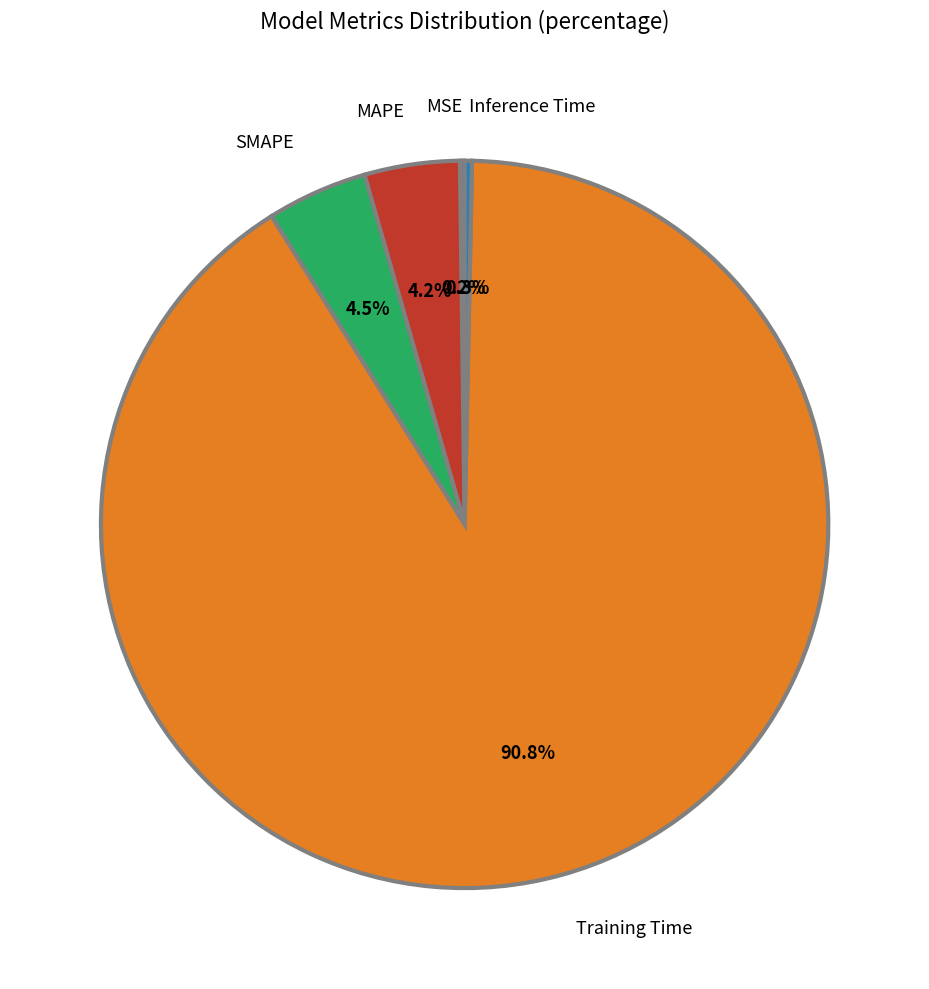

Between MAPE and Training Time, which is larger?

Training Time